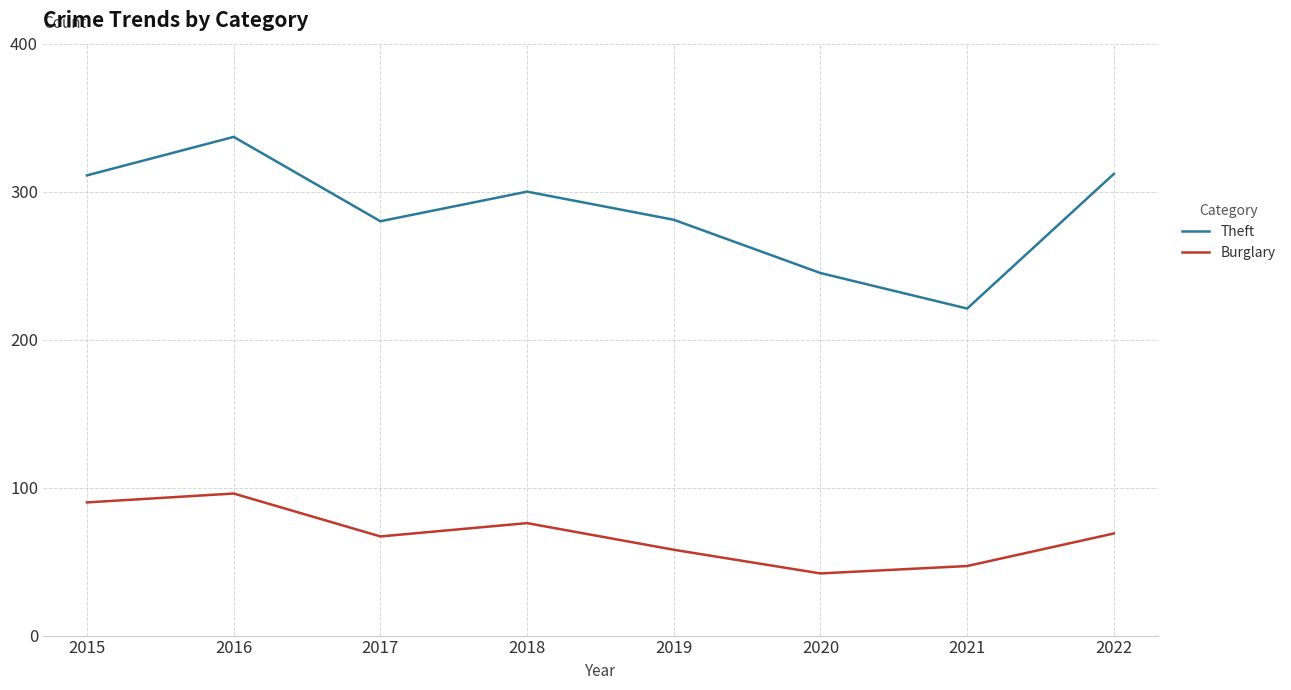

At which category is the sum across all series the highest?

2016